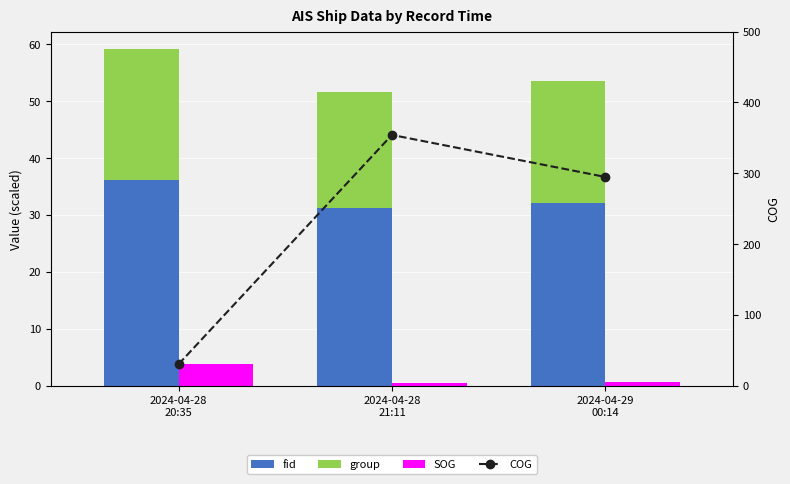

What is the difference between the maximum and minimum values in the COG series?

323.6